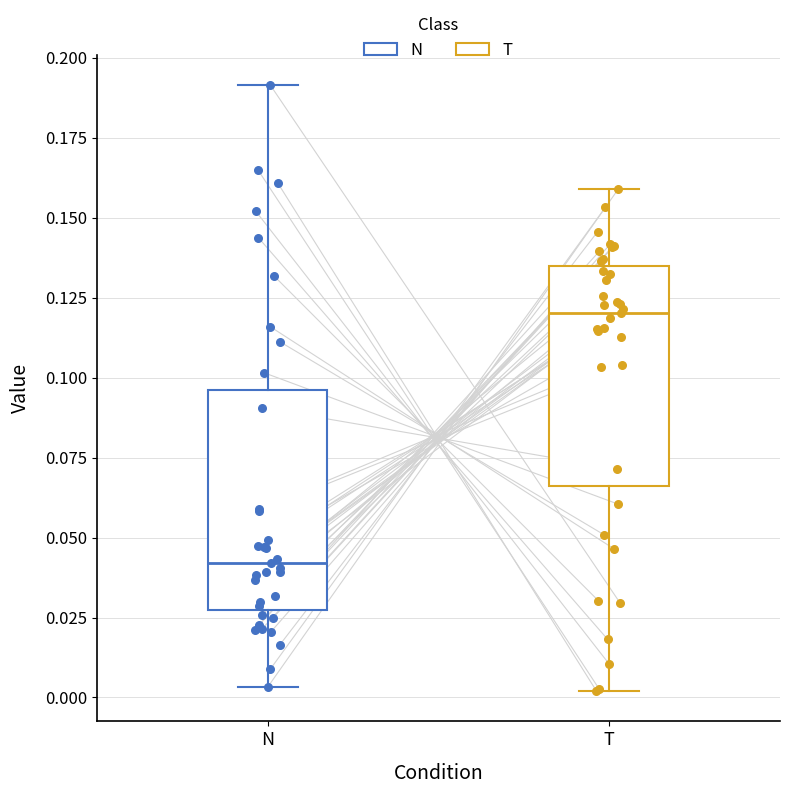

Which box's median line is the highest?

T